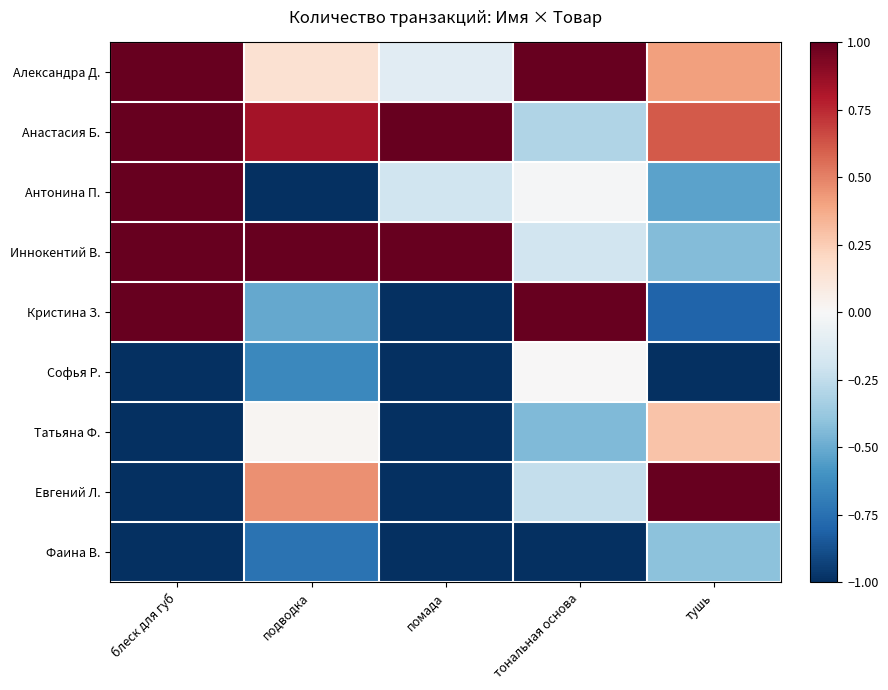

Reading left to right, transcribe all the data shown in this chart.

Александра Д.: блеск для губ=1.0	подводка=0.2	помада=-0.1	тональная основа=1.0	тушь=0.4
Анастасия Б.: блеск для губ=1.0	подводка=0.8	помада=1.0	тональная основа=-0.3	тушь=0.6
Антонина П.: блеск для губ=1.0	подводка=-1.0	помада=-0.2	тональная основа=-0.0	тушь=-0.5
Иннокентий В.: блеск для губ=1.0	подводка=1.0	помада=1.0	тональная основа=-0.2	тушь=-0.4
Кристина З.: блеск для губ=1.0	подводка=-0.5	помада=-1.0	тональная основа=1.0	тушь=-0.8
Софья Р.: блеск для губ=-1.0	подводка=-0.6	помада=-1.0	тональная основа=0.0	тушь=-1.0
Татьяна Ф.: блеск для губ=-1.0	подводка=0.0	помада=-1.0	тональная основа=-0.4	тушь=0.3
Евгений Л.: блеск для губ=-1.0	подводка=0.5	помада=-1.0	тональная основа=-0.2	тушь=1.0
Фаина В.: блеск для губ=-1.0	подводка=-0.7	помада=-1.0	тональная основа=-1.0	тушь=-0.4